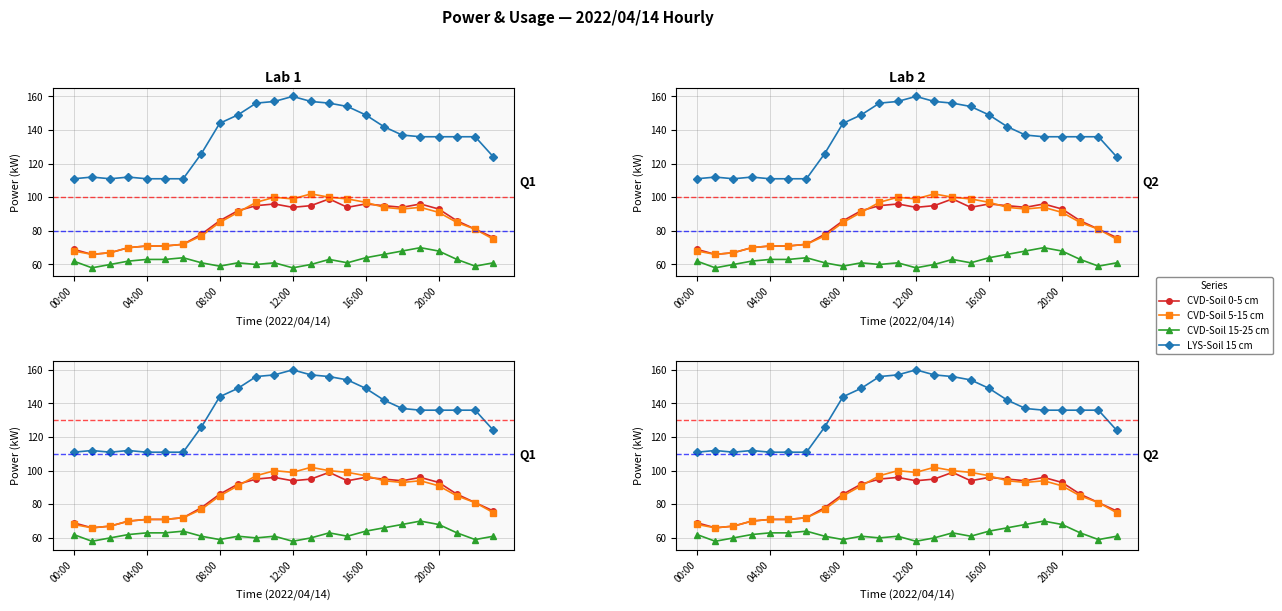

What is the value of the CVD-Soil 5-15 cm point at the 16th from the left?

99